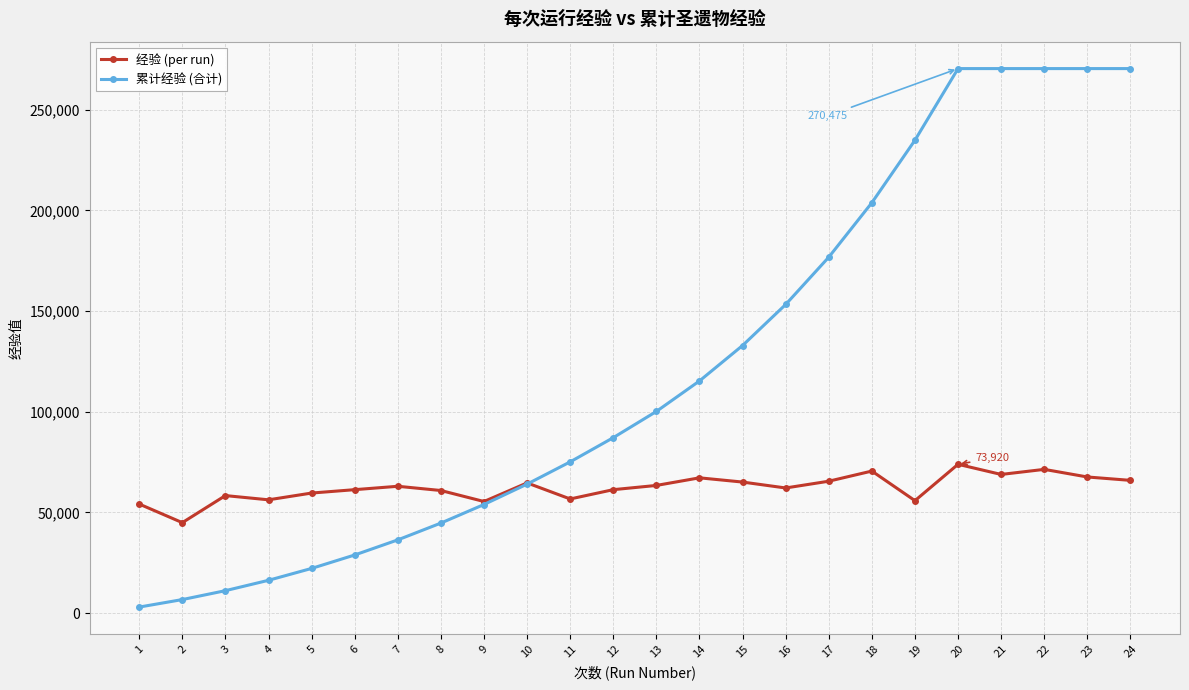

Where is the first local minimum for 经验 (per run)?

2